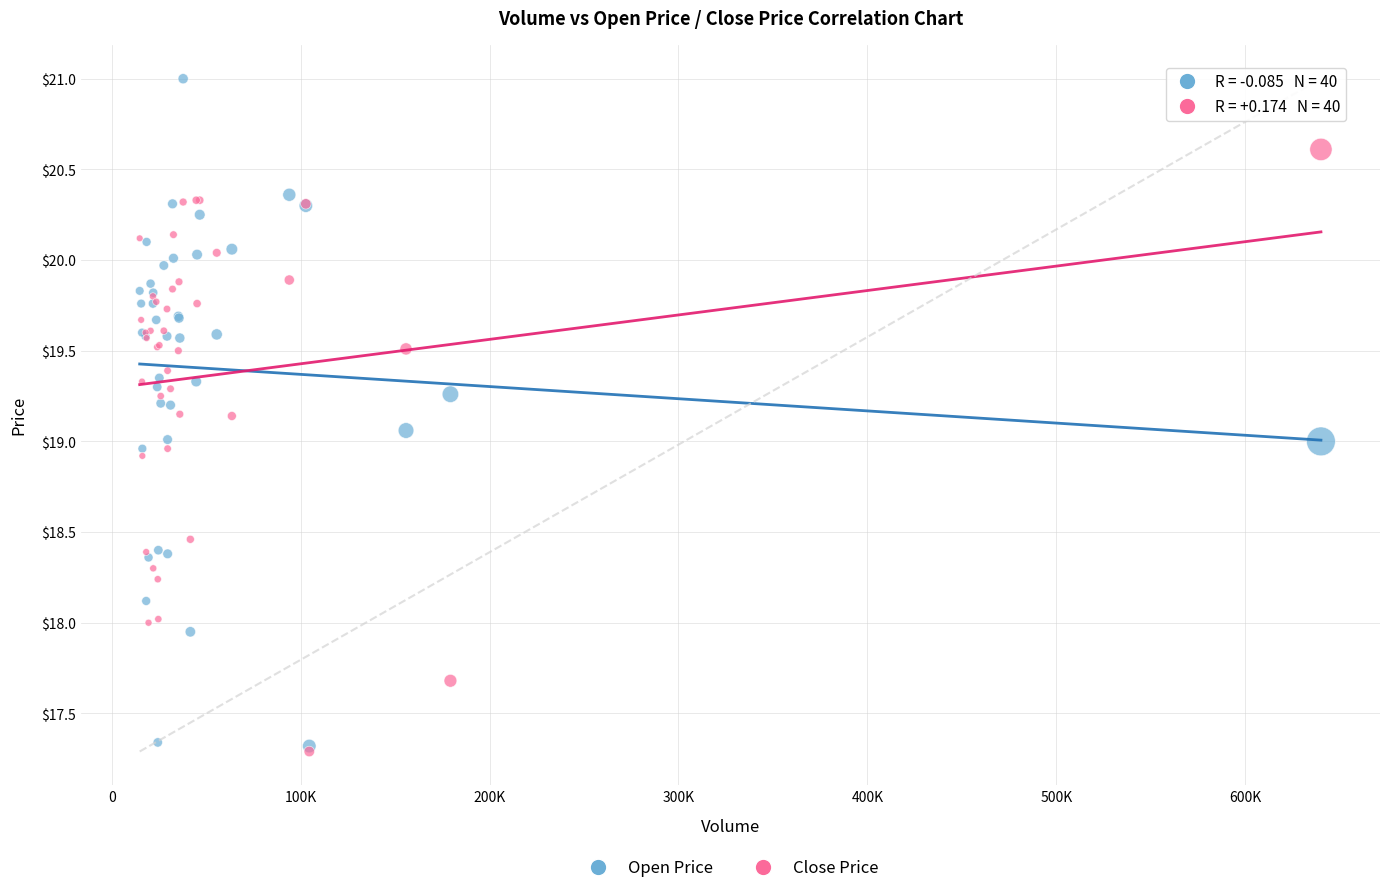

Which series reaches the maximum Y coordinate?

Open Price